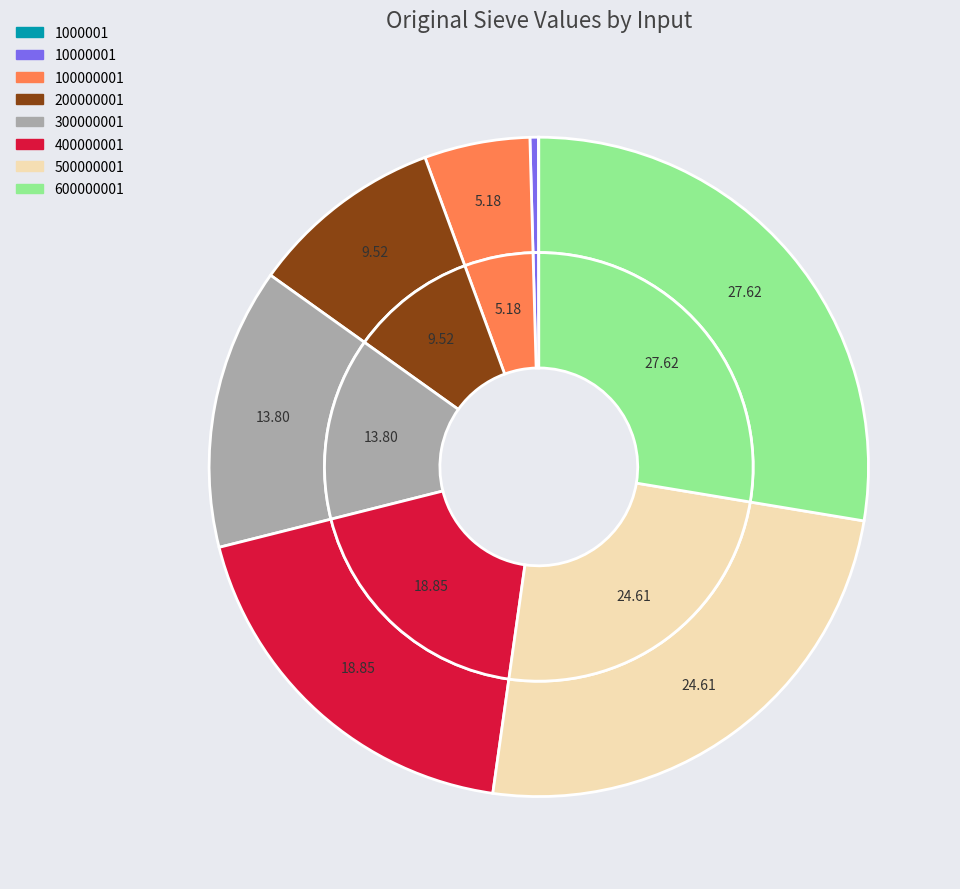

How many segments does this pie chart have?

8